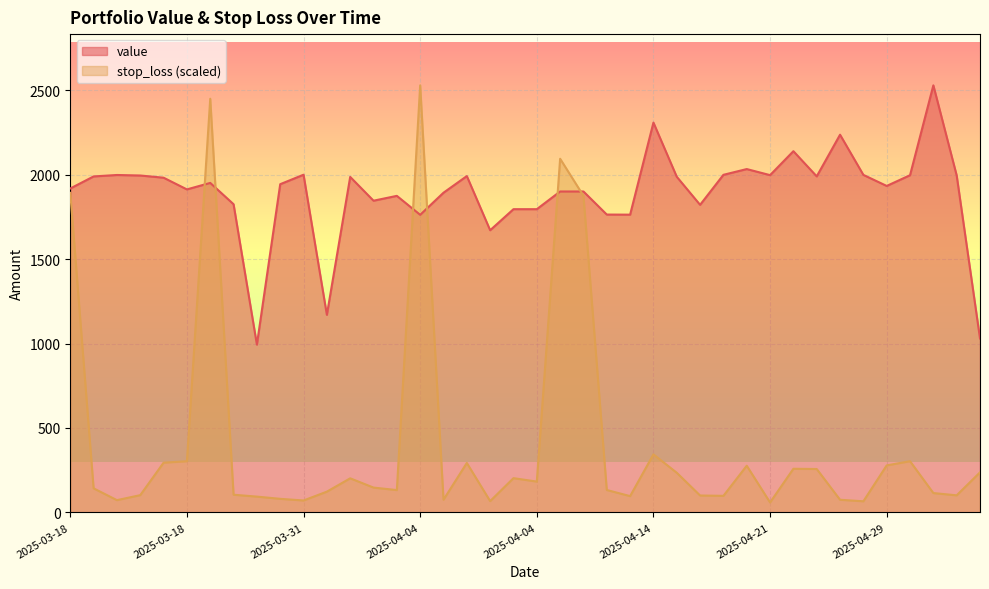

How many lines are shown in the chart?

2